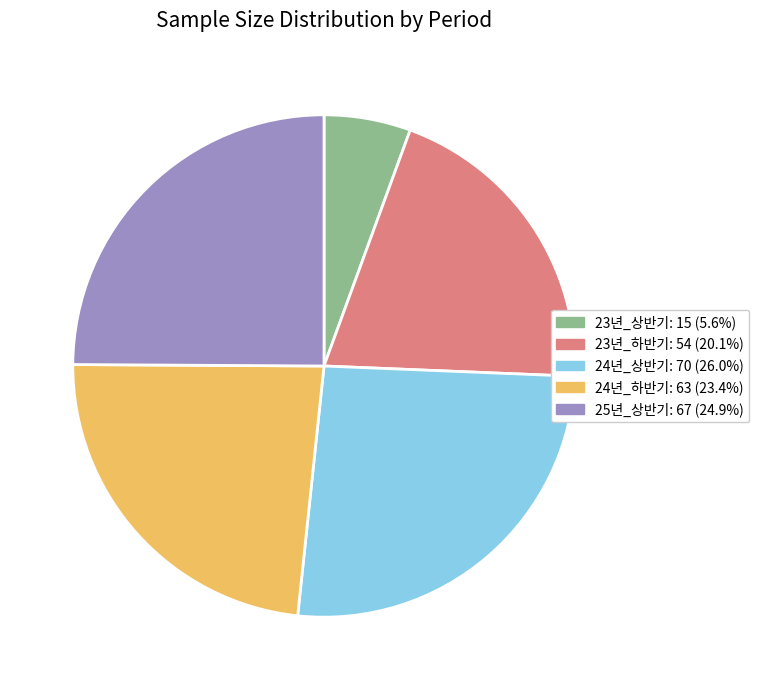

Rank the categories by value from highest to lowest.

24년_상반기, 25년_상반기, 24년_하반기, 23년_하반기, 23년_상반기